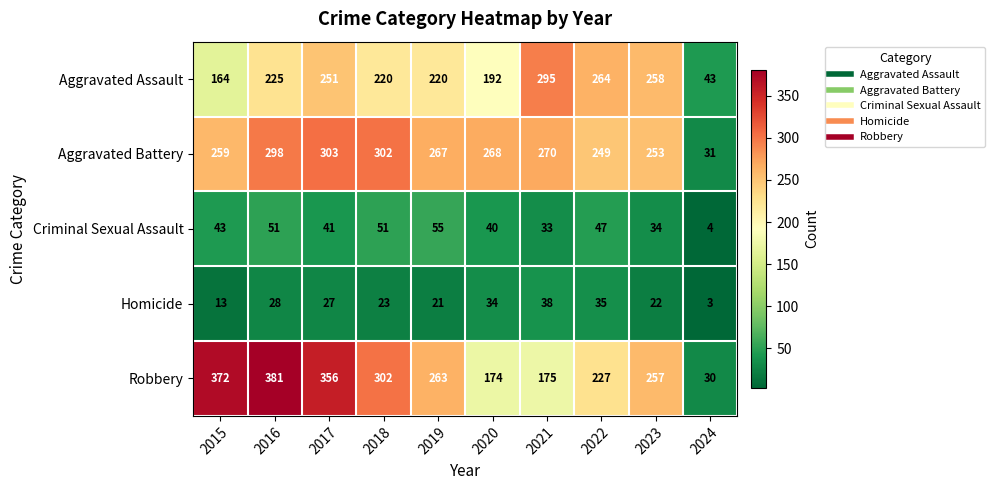

What value does the Aggravated Battery series have at 2018, to the nearest 10?

300